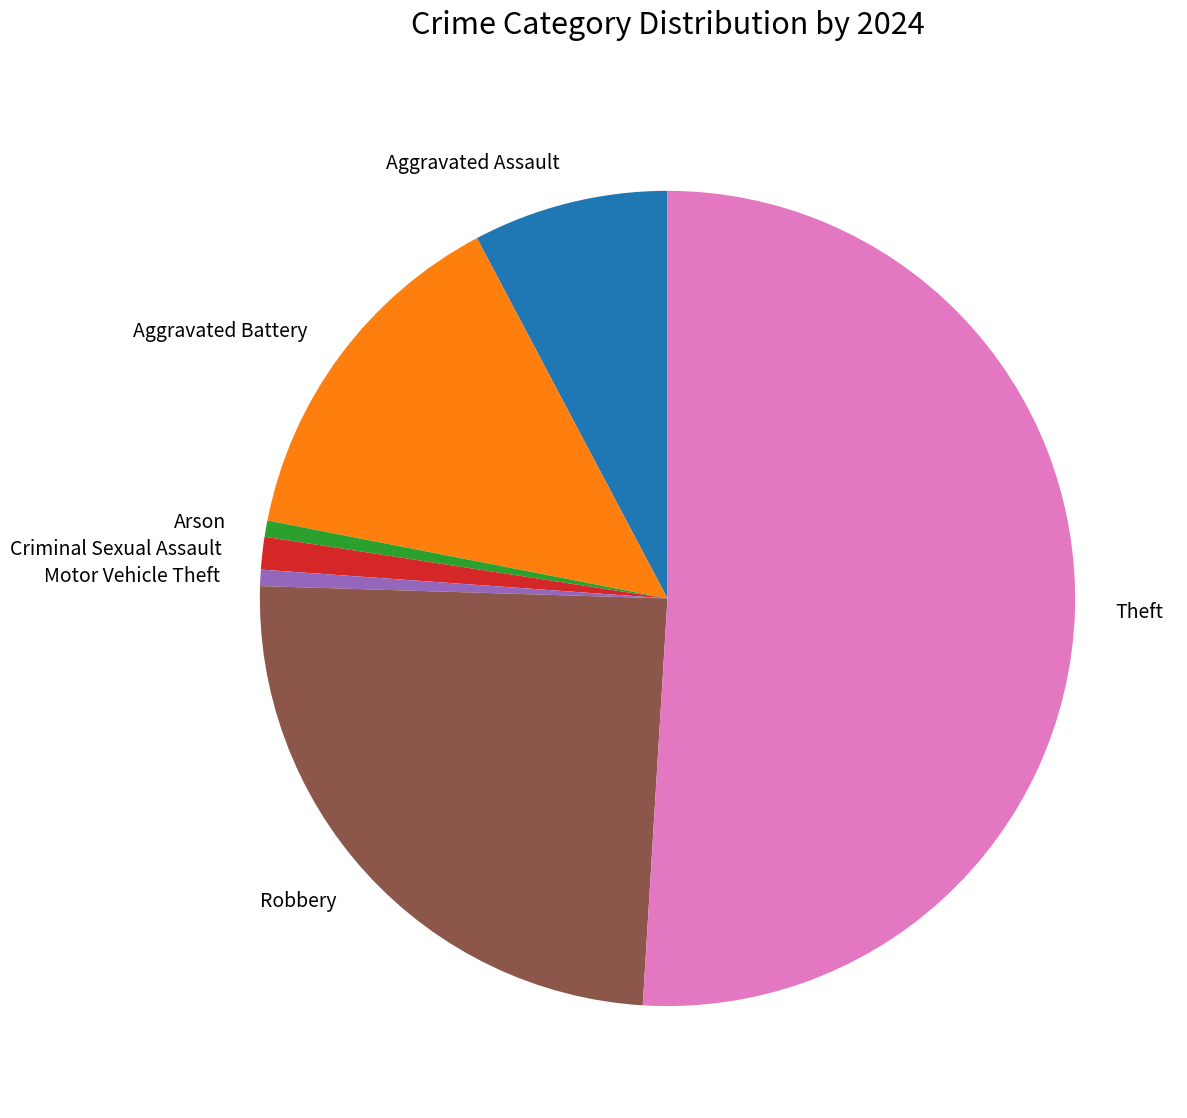

How many slices are in this pie chart?

7